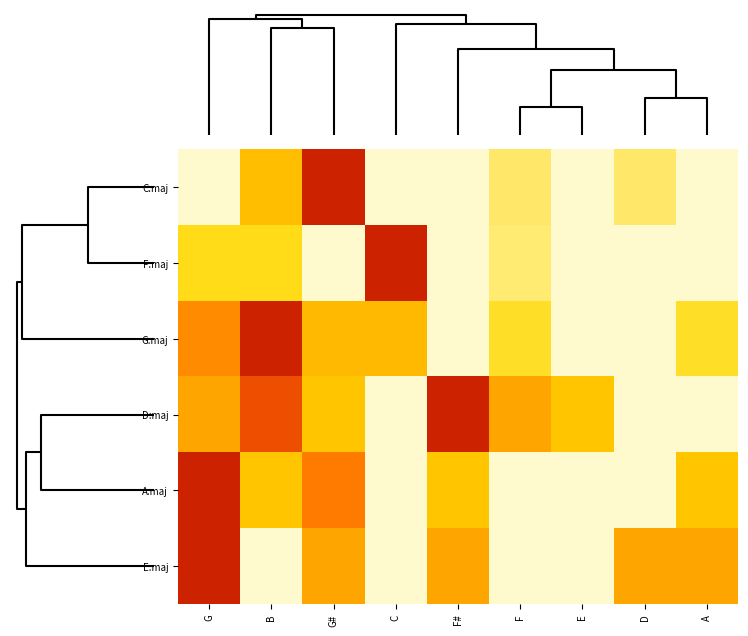

List the series in order of their peak value, highest first.

F:maj, C:maj, D:maj, G:maj, A:maj, E:maj